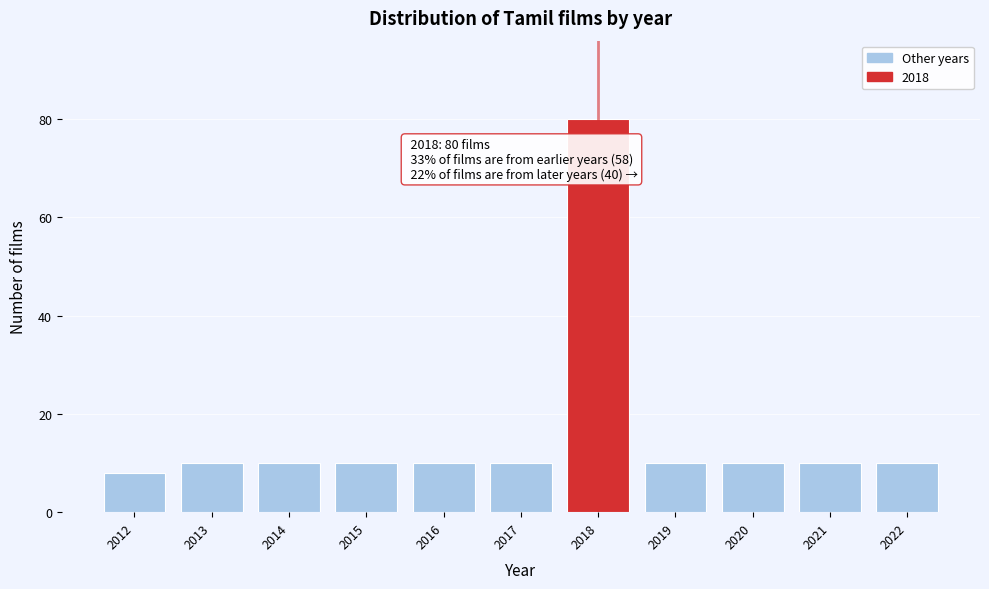

Which range on the x-axis has the tallest bar?

2017.5 to 2018.5